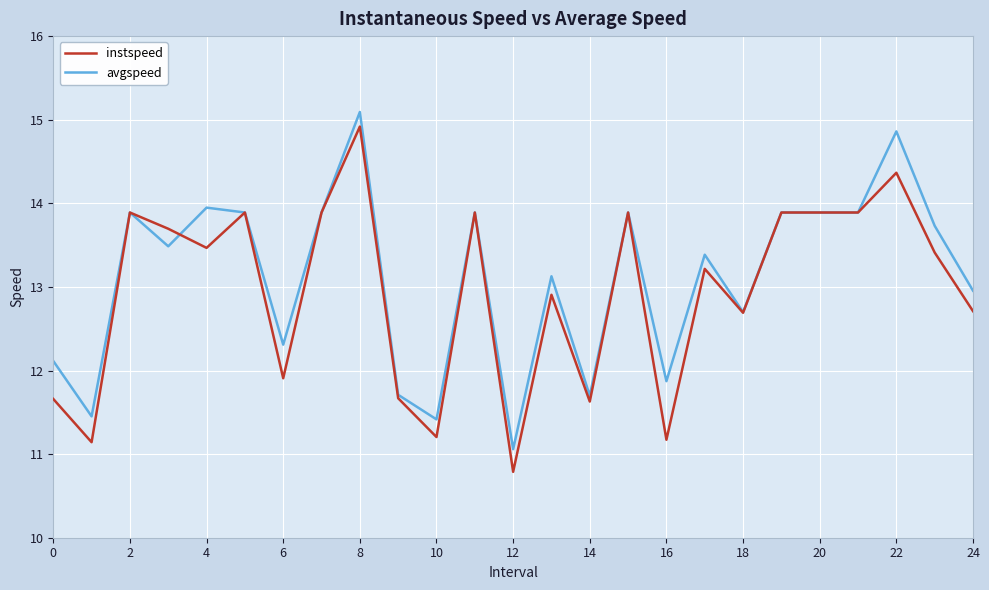

What is the lowest value of the avgspeed series?

11.1